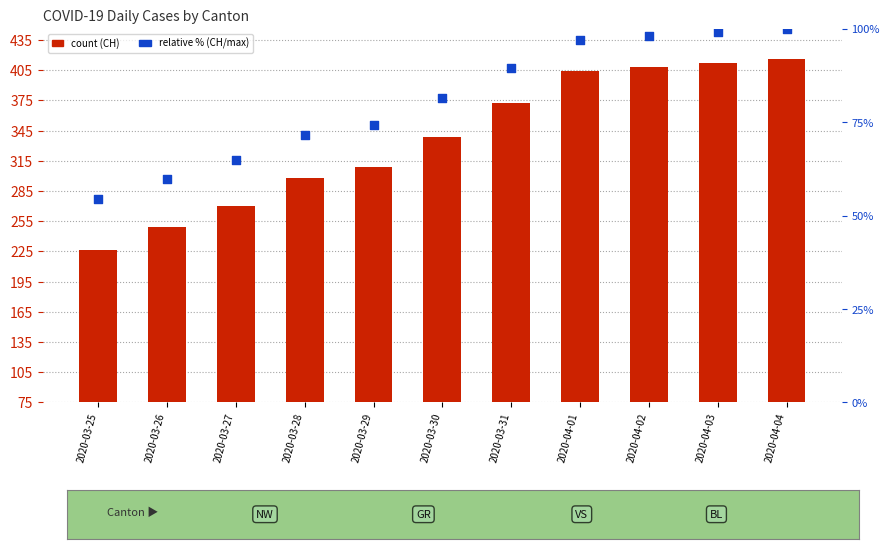

Which series has the widest spread of Y values?

CH